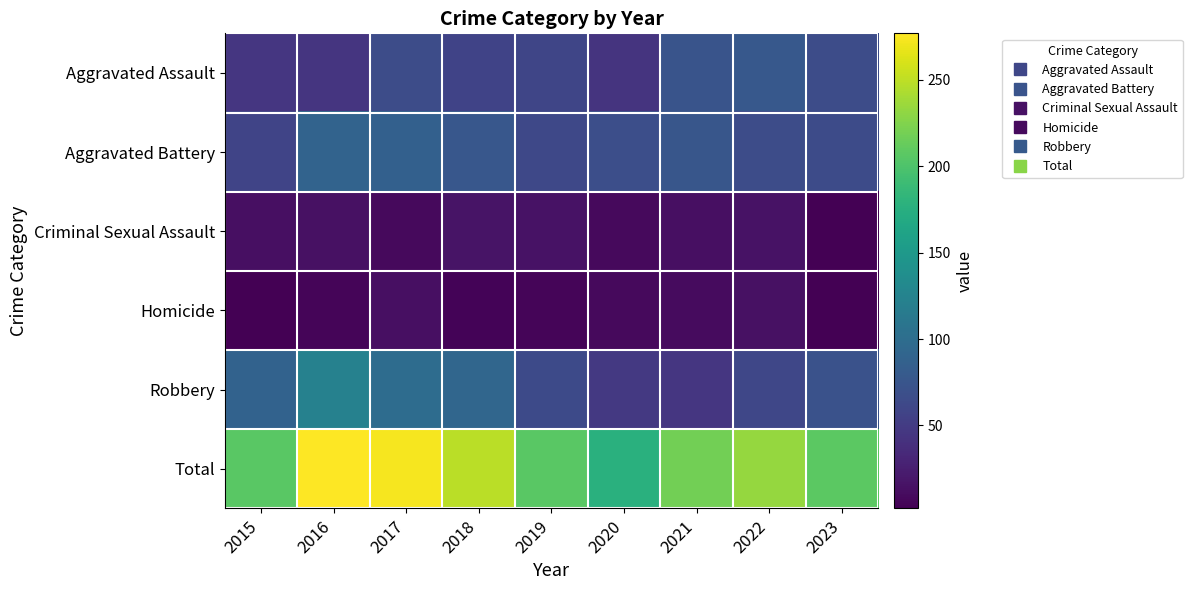

Rank the series by their maximum value, from highest to lowest.

Total, Robbery, Aggravated Battery, Aggravated Assault, Criminal Sexual Assault, Homicide